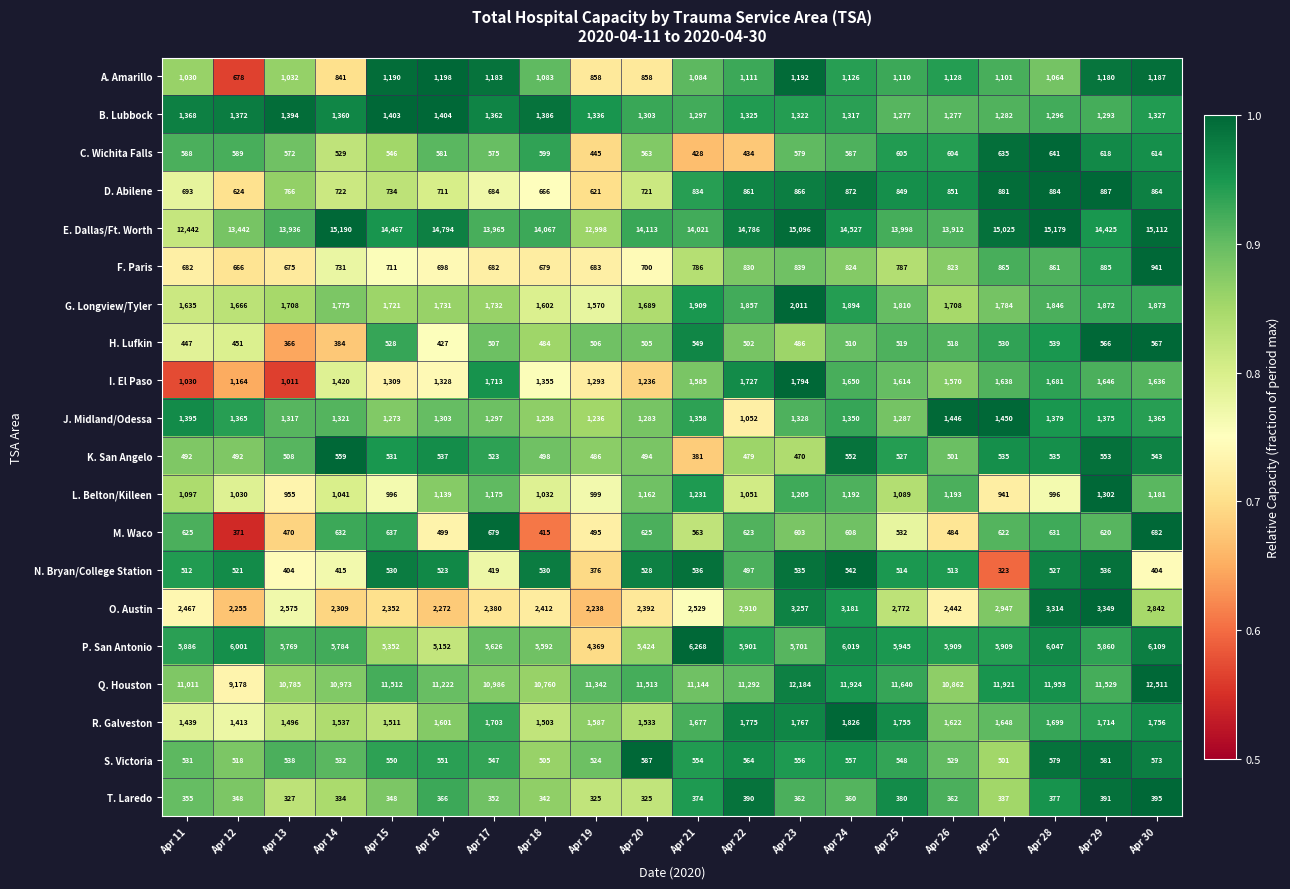

At which category is the sum across all series the highest?

Apr 30